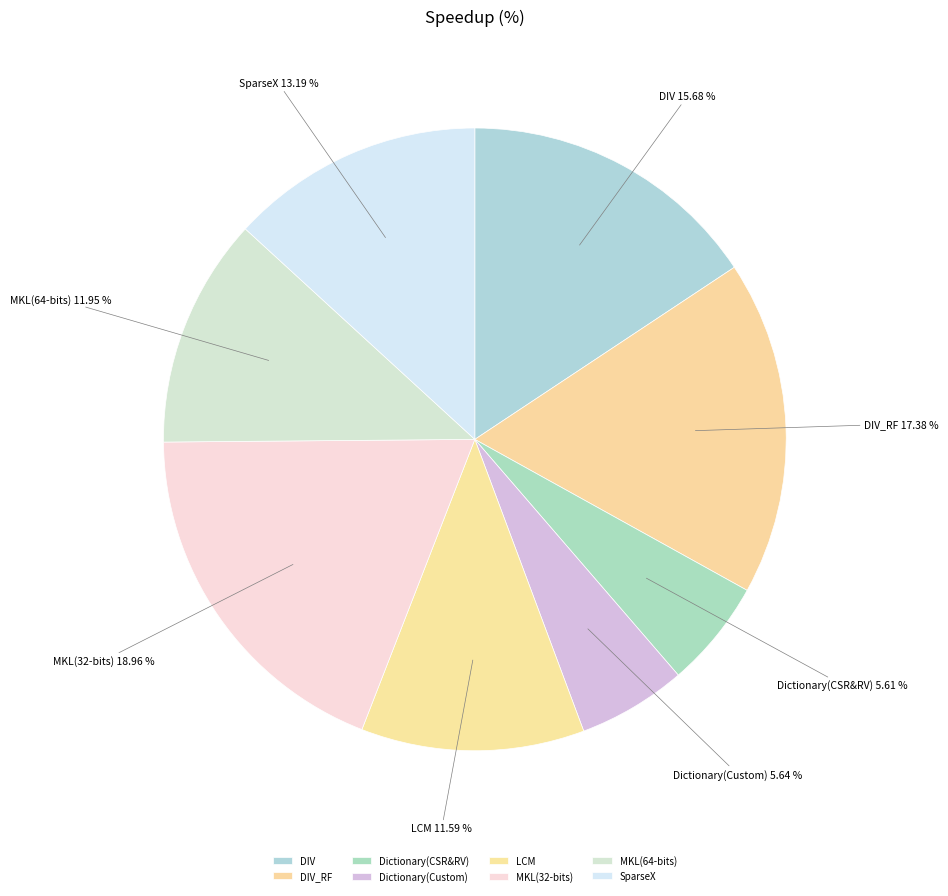

Which has a higher value, SparseX or Dictionary(Custom)?

SparseX